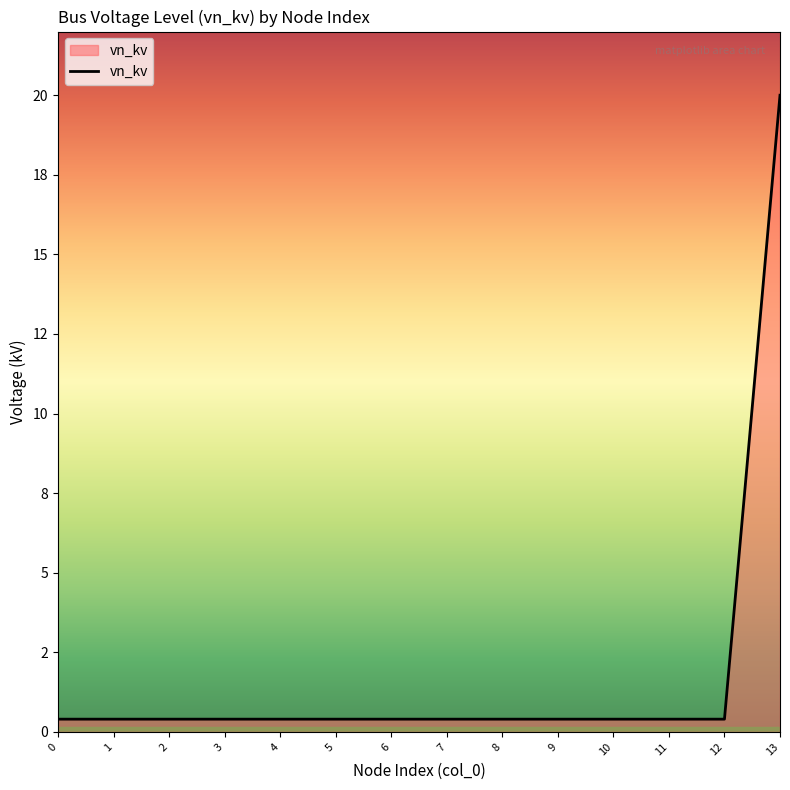

Reading right to left, transcribe all the data shown in this chart.

13=20.0	12=0.4	11=0.4	10=0.4	9=0.4	8=0.4	7=0.4	6=0.4	5=0.4	4=0.4	3=0.4	2=0.4	1=0.4	0=0.4